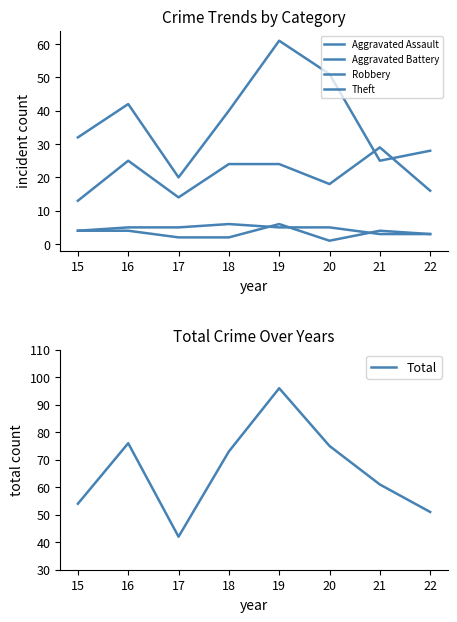

In Aggravated Assault, how many points are higher than both neighbors (excluding endpoints)?

2